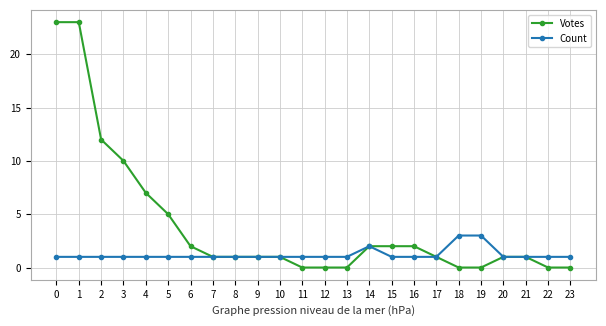

Rank the series by their average value, from lowest to highest.

Count, Votes